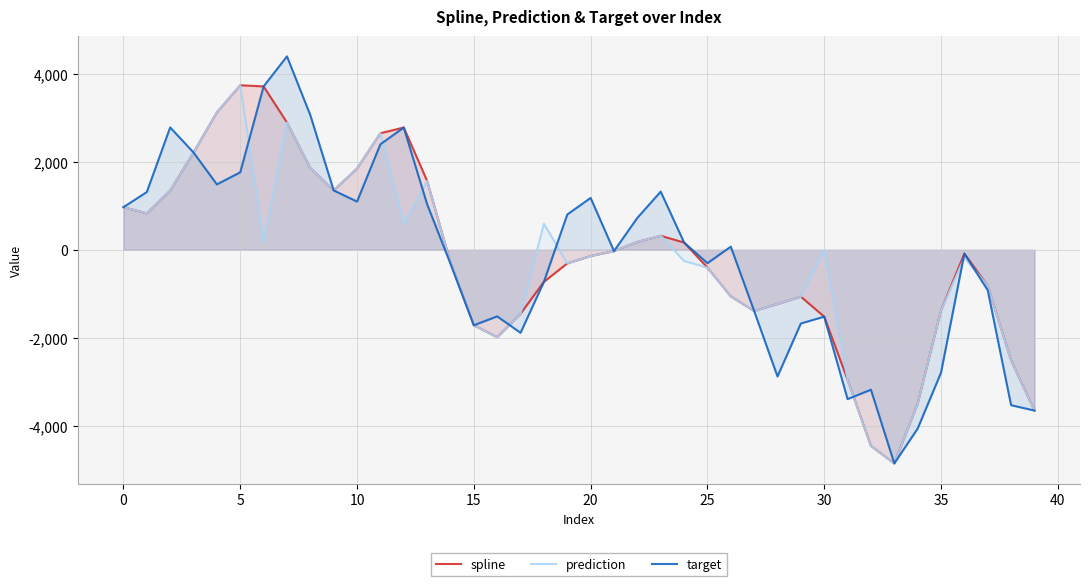

At 34, list the series in order from largest to smallest.

spline, prediction, target